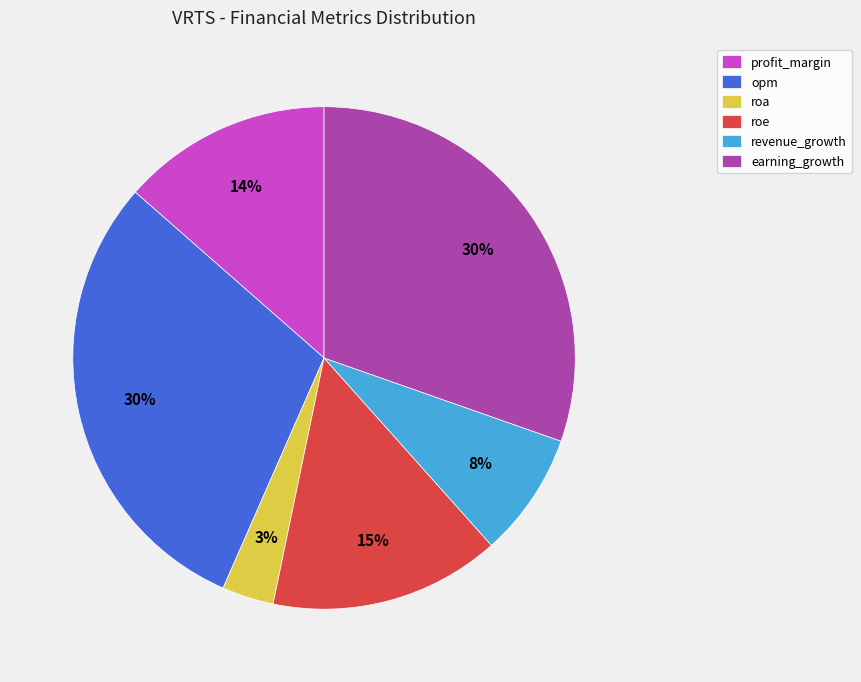

Combined, do opm and profit_margin account for over 50%?

No